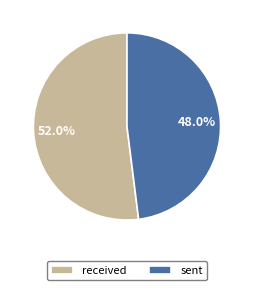

To the nearest percent, what portion does sent represent?

48%